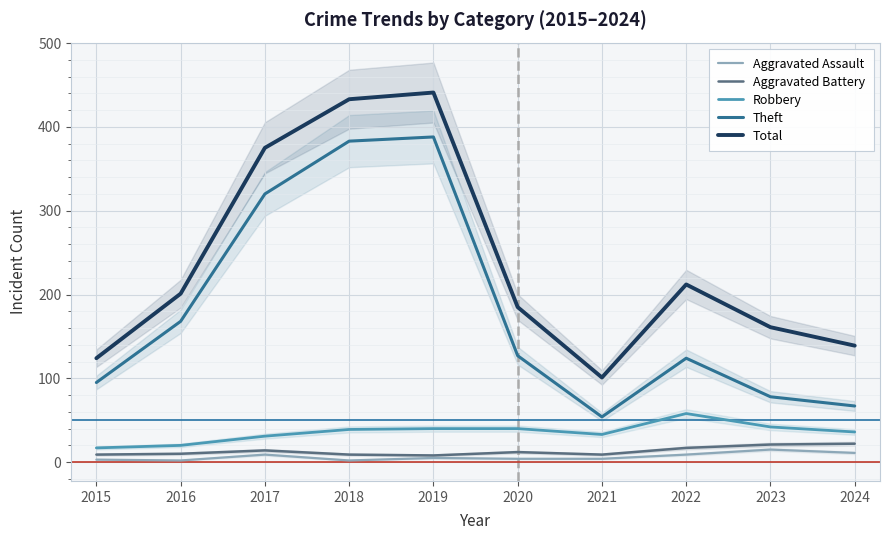

Is this an area chart (filled region under the line)?

No